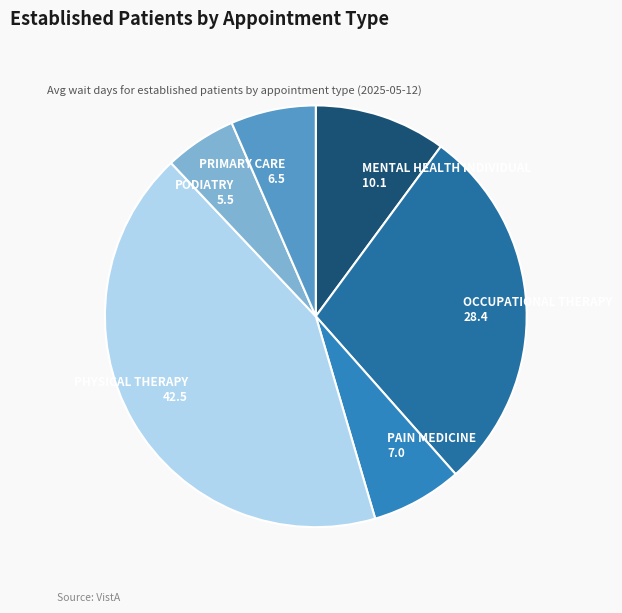

How many slices are in this pie chart?

6